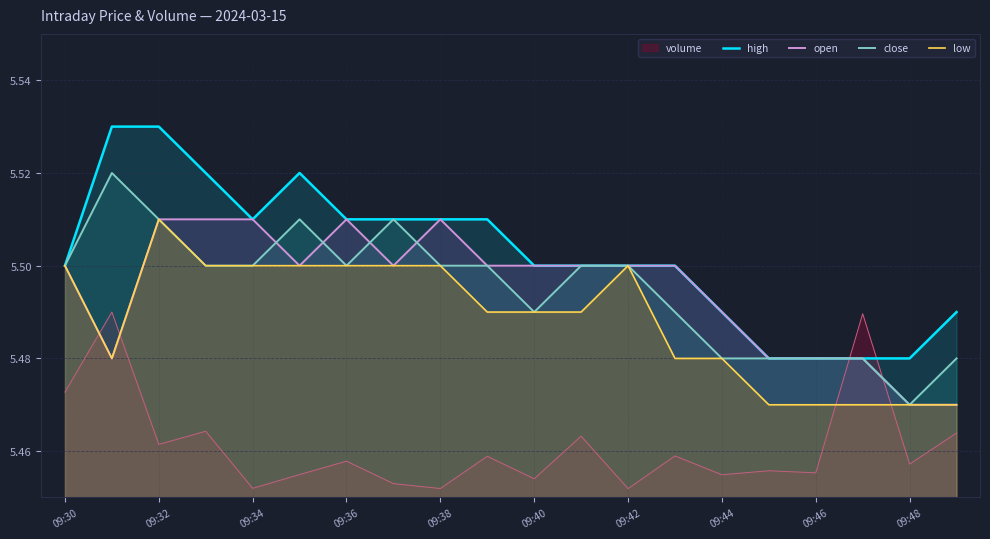

How many interior local peaks does the high series have?

1